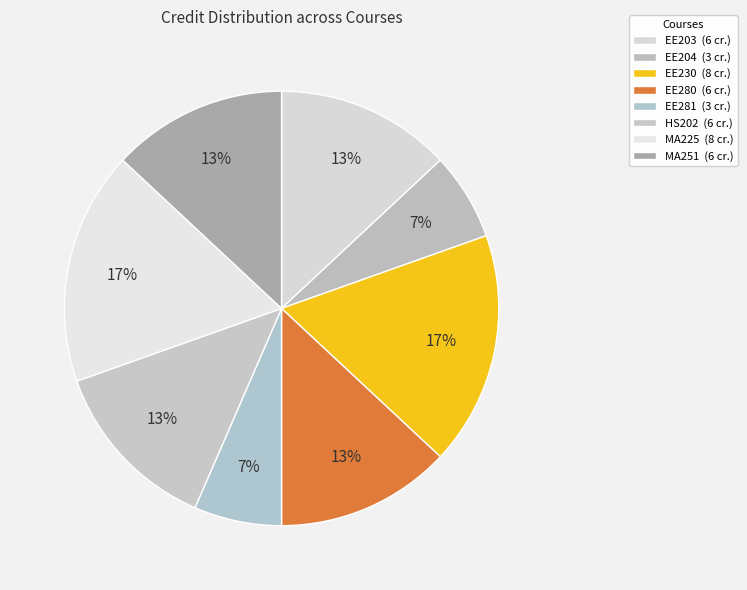

Count the number of slices in the pie.

8